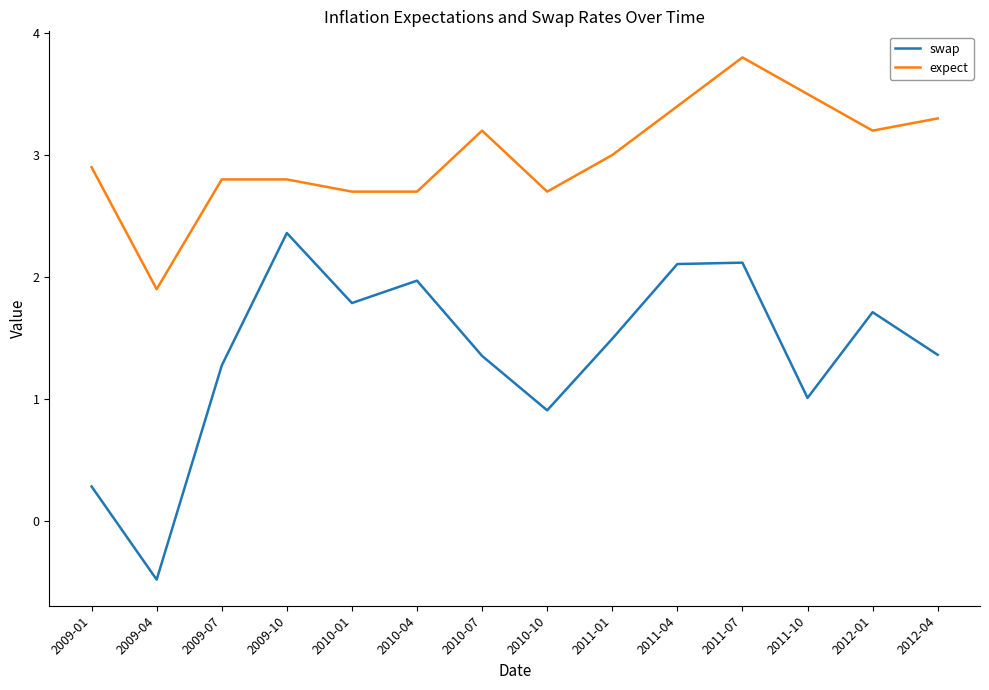

Where does the swap series first go above 1?

2009-07